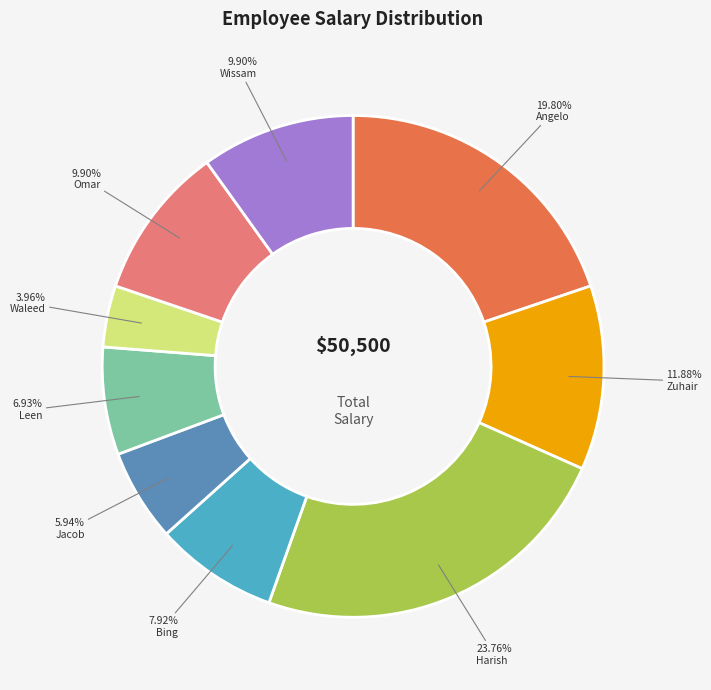

Approximately how many times larger is the value at Omar compared to Leen?

1.4